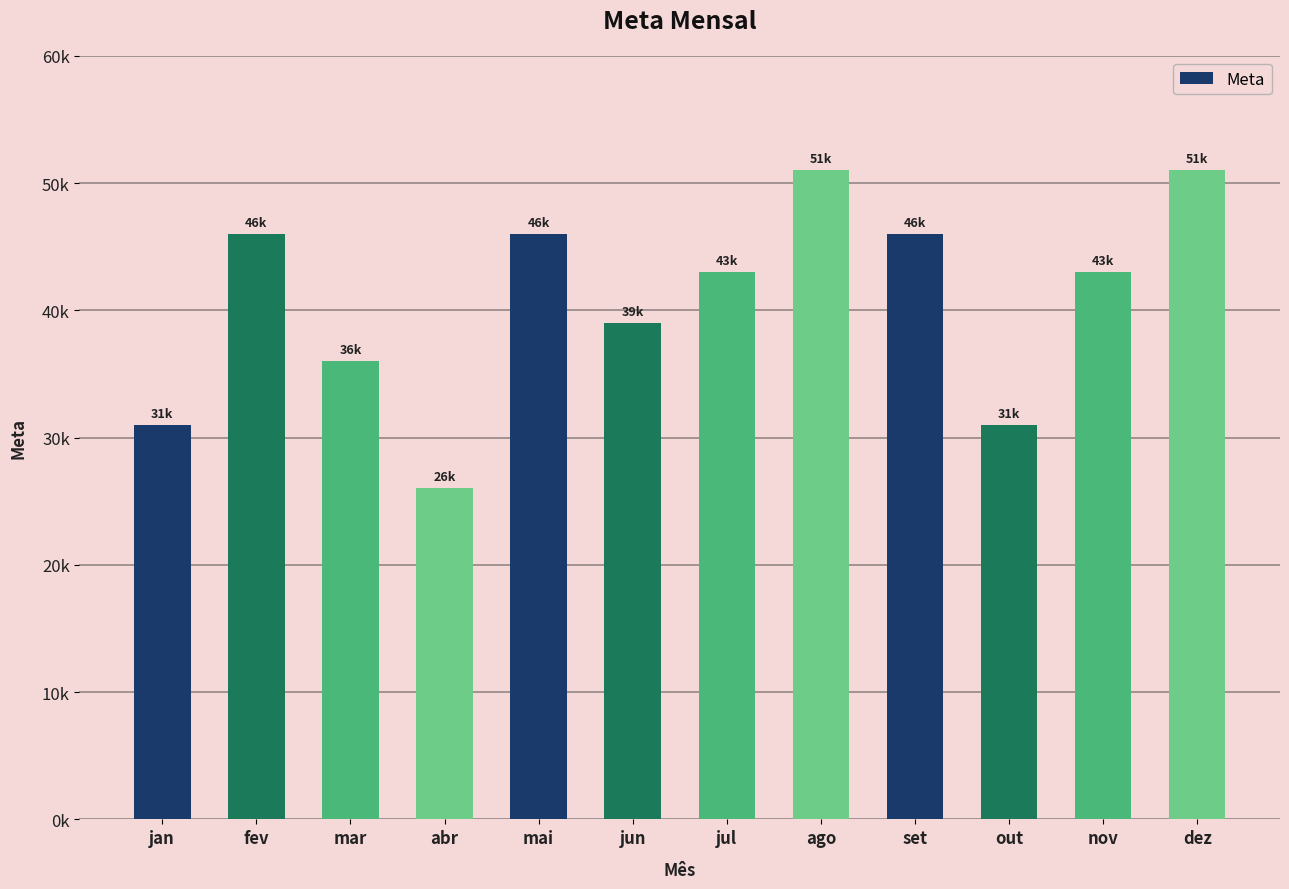

Are the bars horizontal?

No